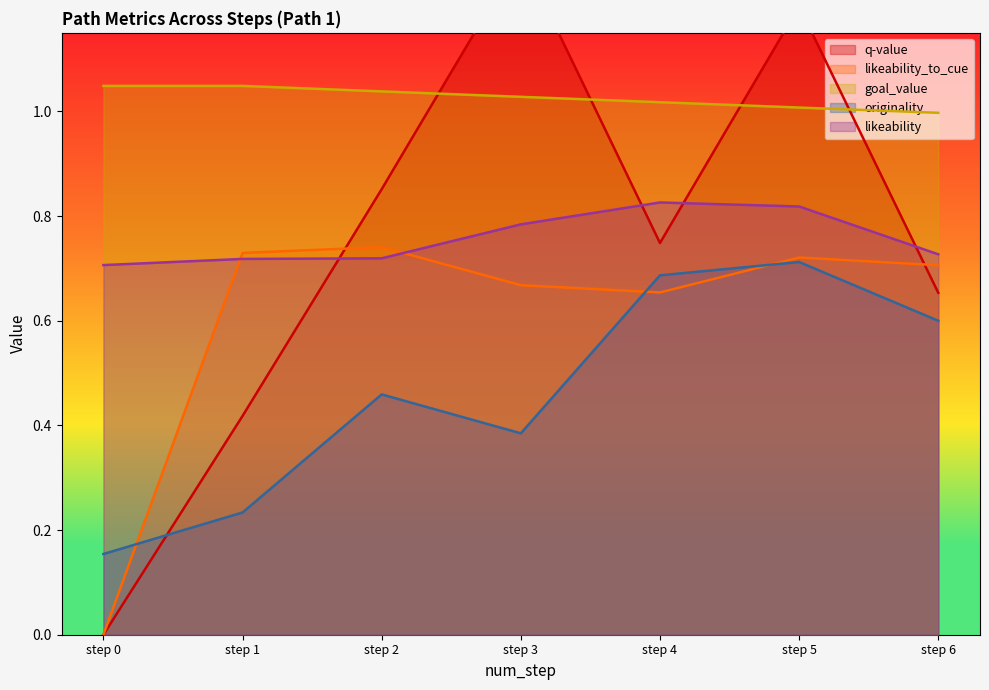

Which series changed the most between step 0 and step 2?

q-value